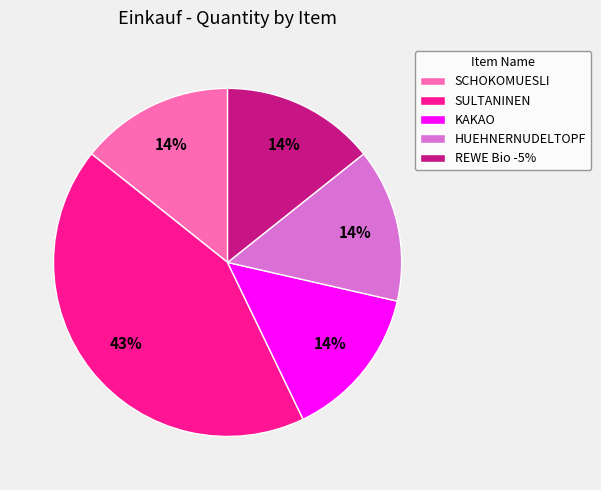

Combined, do SULTANINEN and REWE Bio -5% account for over 50%?

Yes